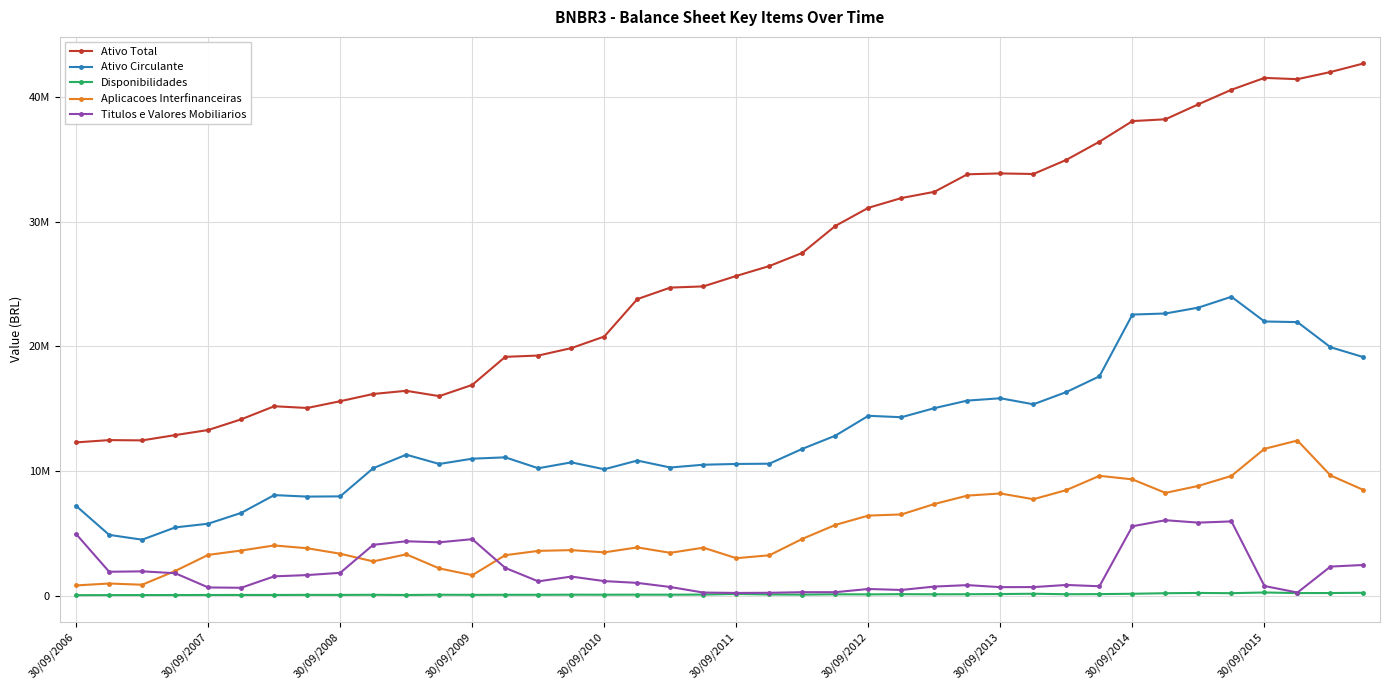

List the series in order of their peak value, highest first.

Ativo Total, Ativo Circulante, Aplicacoes Interfinanceiras, Titulos e Valores Mobiliarios, Disponibilidades